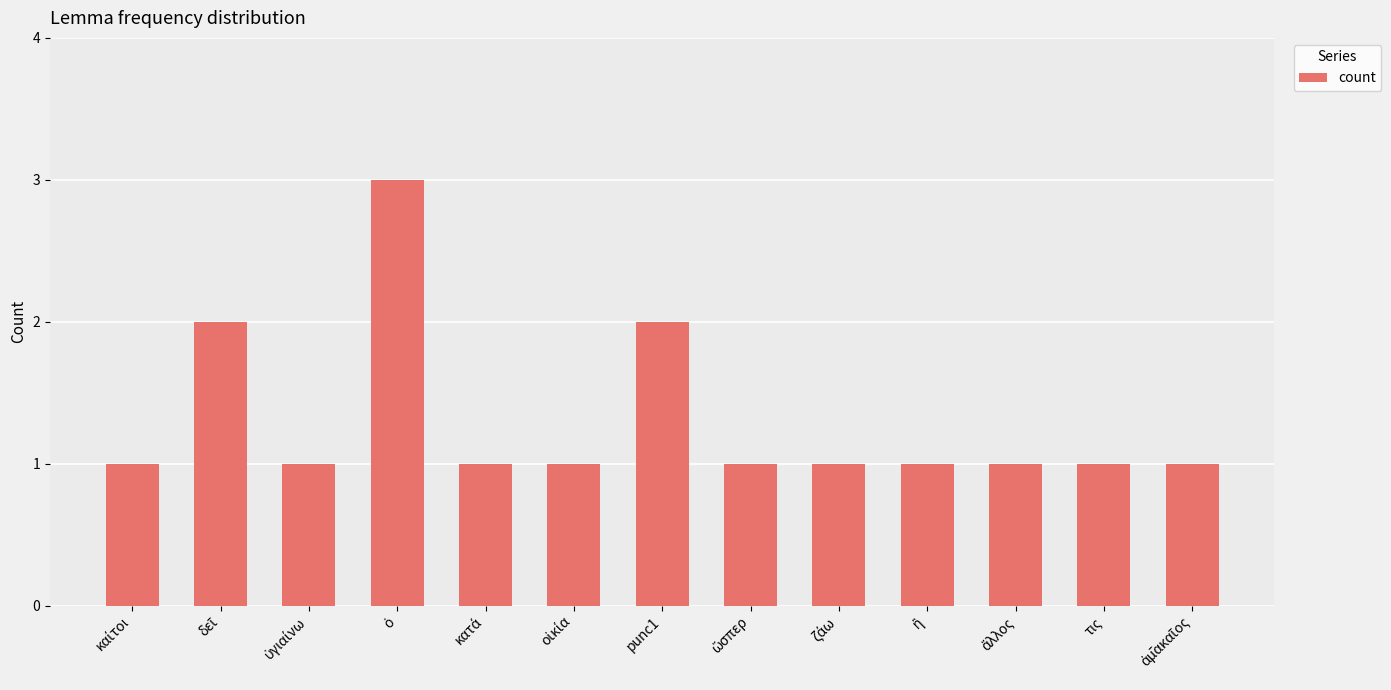

What is the maximum value shown in the chart?

3